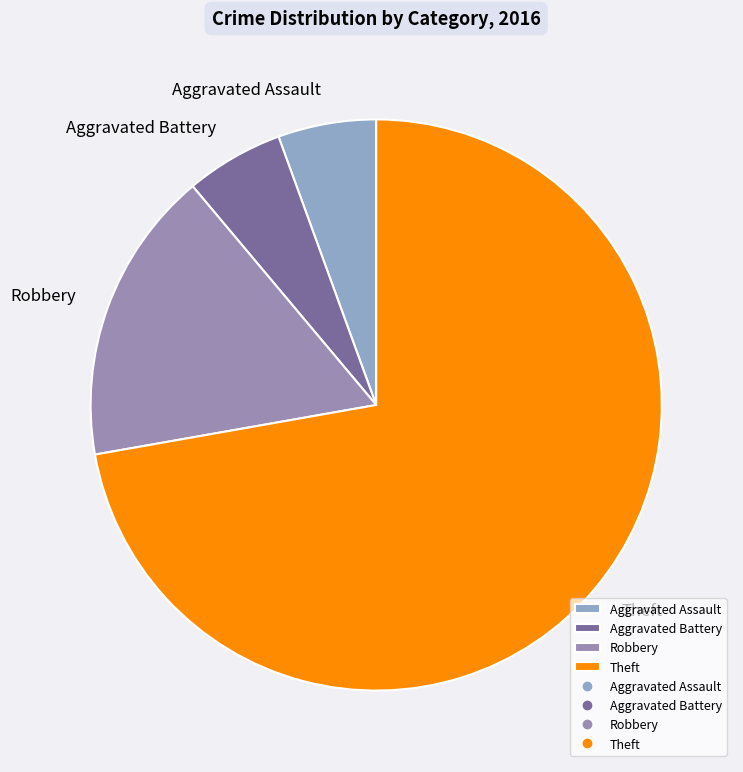

Is it true that Aggravated Assault is 6% of the pie?

True